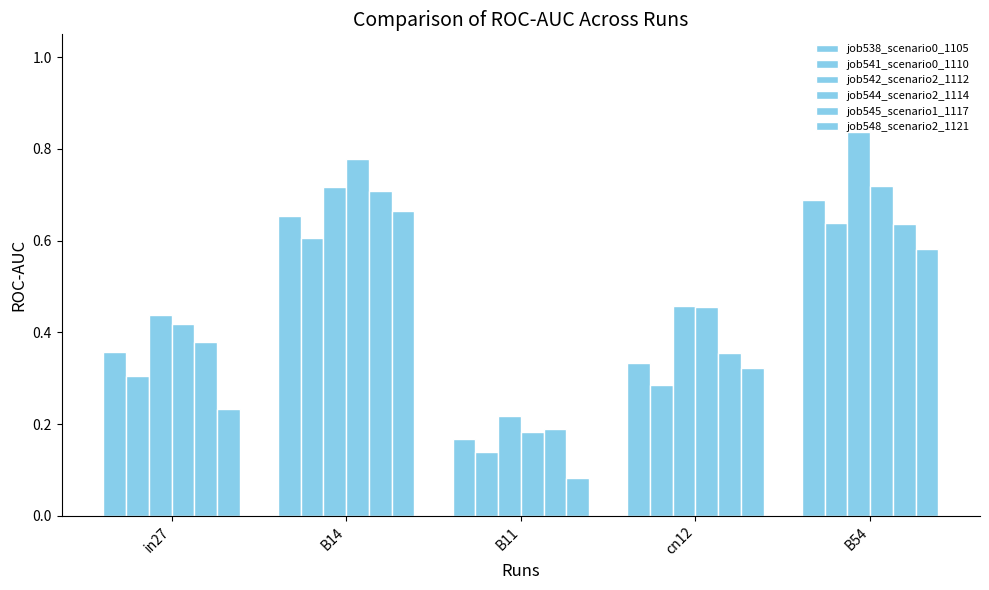

The value of job544_scenario2_1114 at B54 is 1.0. True or false?

False